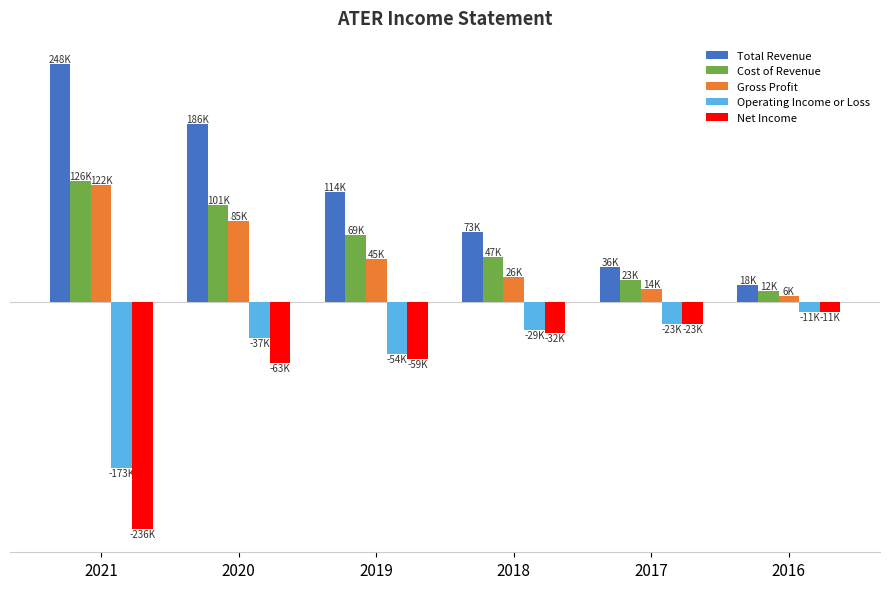

Does the chart contain stacked bars?

No